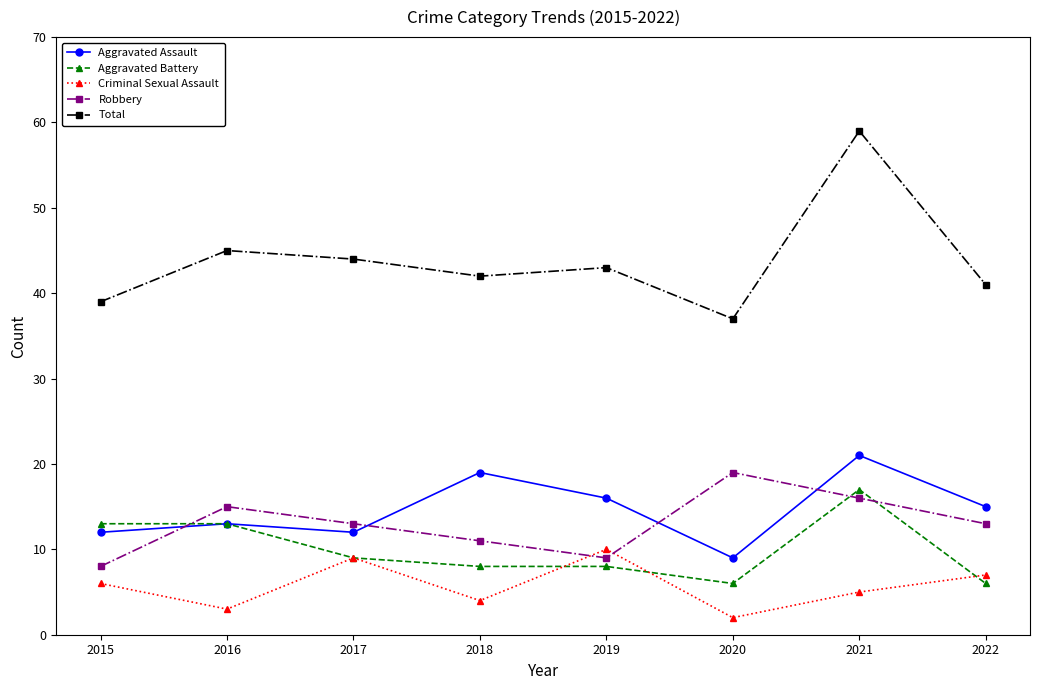

True or false: Aggravated Assault and Criminal Sexual Assault intersect in this chart.

False